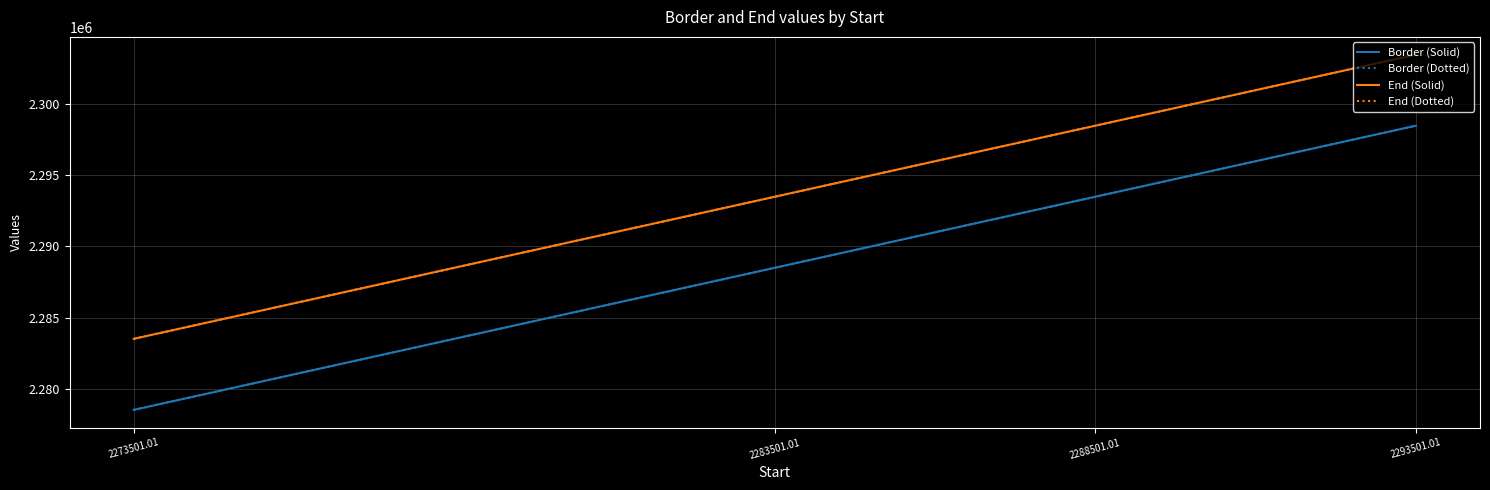

Reading left to right, what are all the values shown in this chart?

Border (Solid): 2273501.01=2278501.0	2283501.01=2288501.0	2288501.01=2293501.0	2293501.01=2298501.0
Border (Dotted): 2273501.01=2278501.0	2283501.01=2288501.0	2288501.01=2293501.0	2293501.01=2298501.0
End (Solid): 2273501.01=2283501.0	2283501.01=2293501.0	2288501.01=2298501.0	2293501.01=2303501.0
End (Dotted): 2273501.01=2283501.0	2283501.01=2293501.0	2288501.01=2298501.0	2293501.01=2303501.0